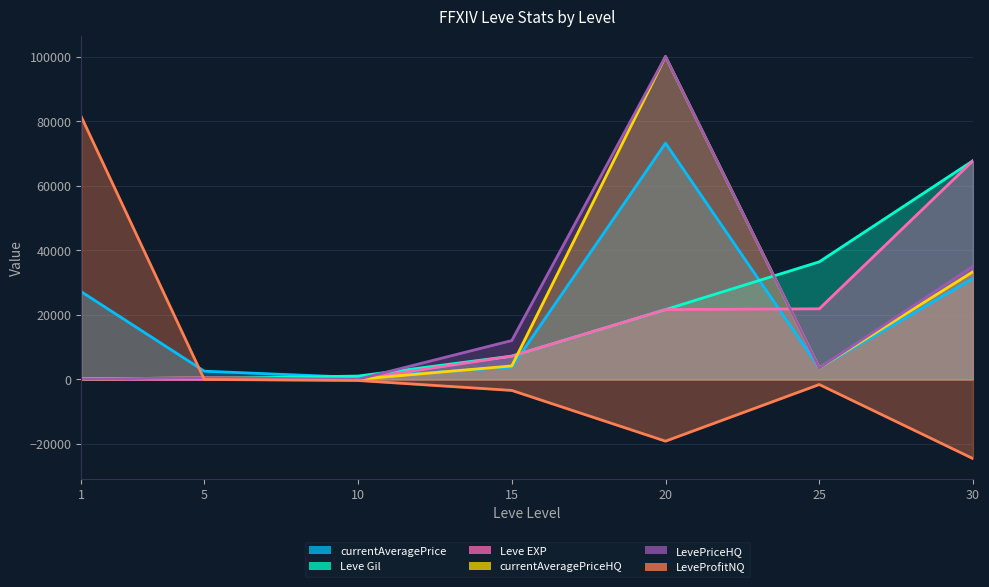

Which category has the lowest value in the Leve EXP series?

1